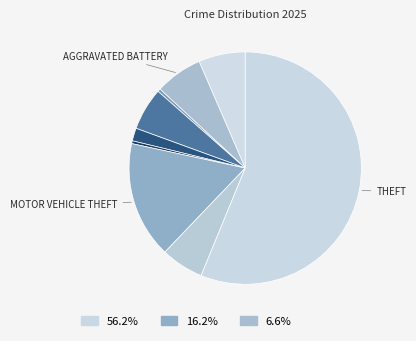

How many slices are in this pie chart?

9